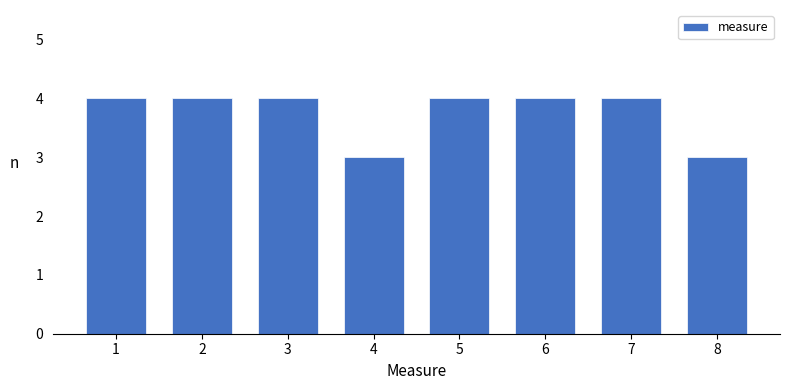

Reading right to left, what are all the values shown in this chart?

8=3	7=4	6=4	5=4	4=3	3=4	2=4	1=4